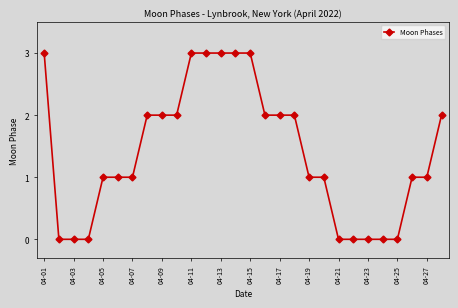

What is the difference between the maximum and minimum values?

3